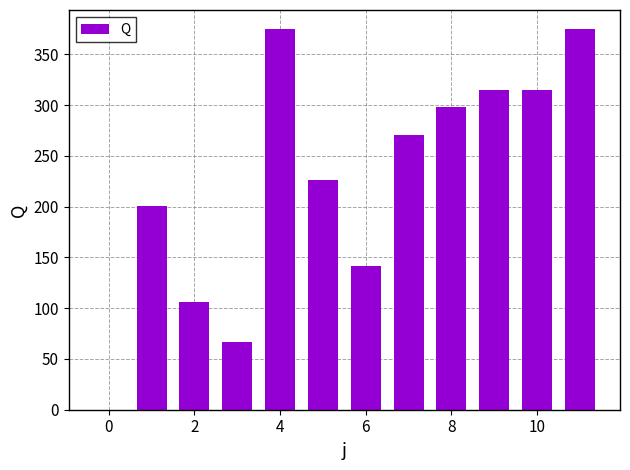

What is the greatest value displayed?

374.8